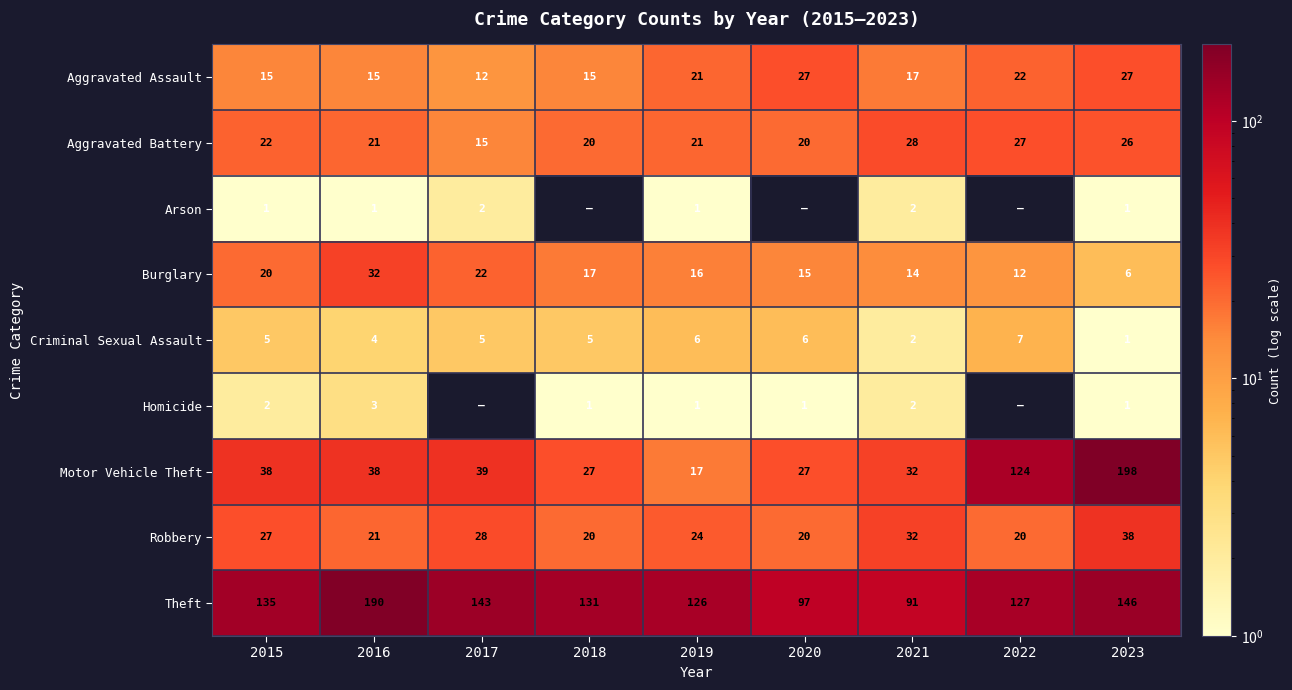

Is the value of Homicide at 2020 greater than the value of Burglary at 2019?

No